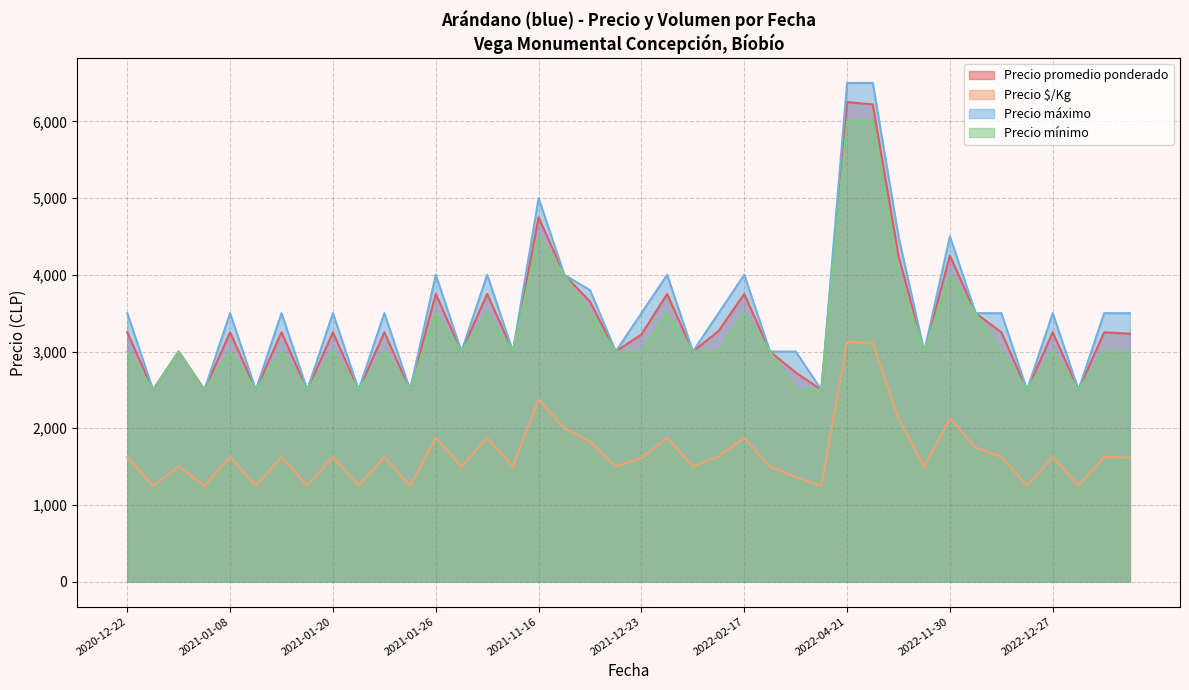

What is the difference between the maximum and minimum values in the Precio máximo series?

4000